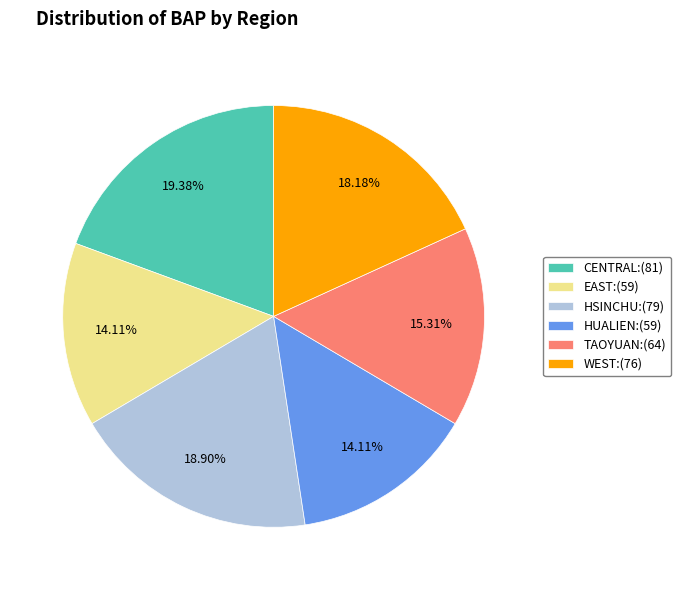

To the nearest percent, what portion does TAOYUAN represent?

15%